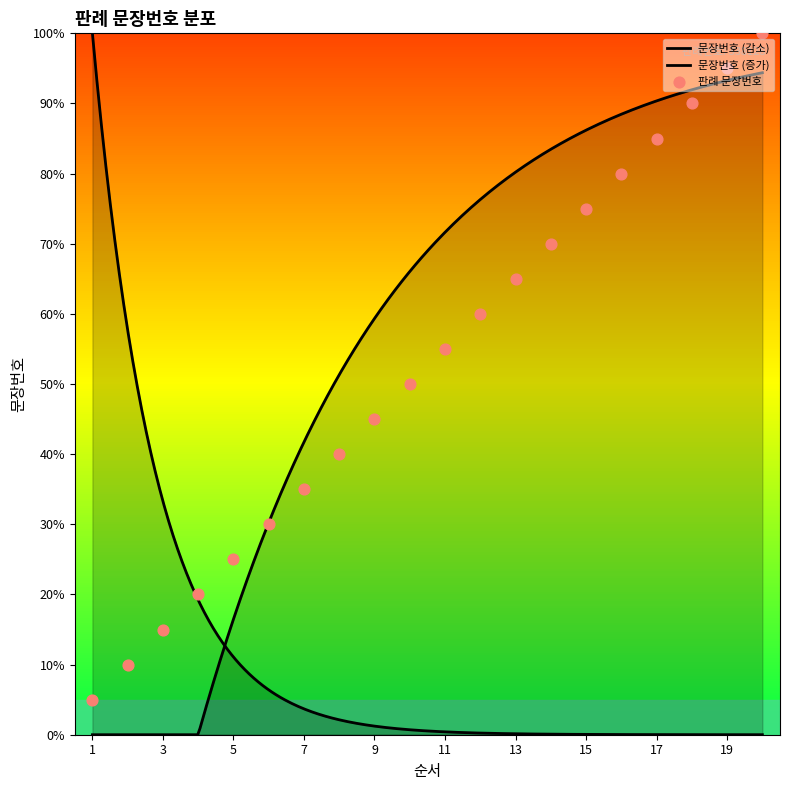

Which has a higher value, 17 or 19?

19